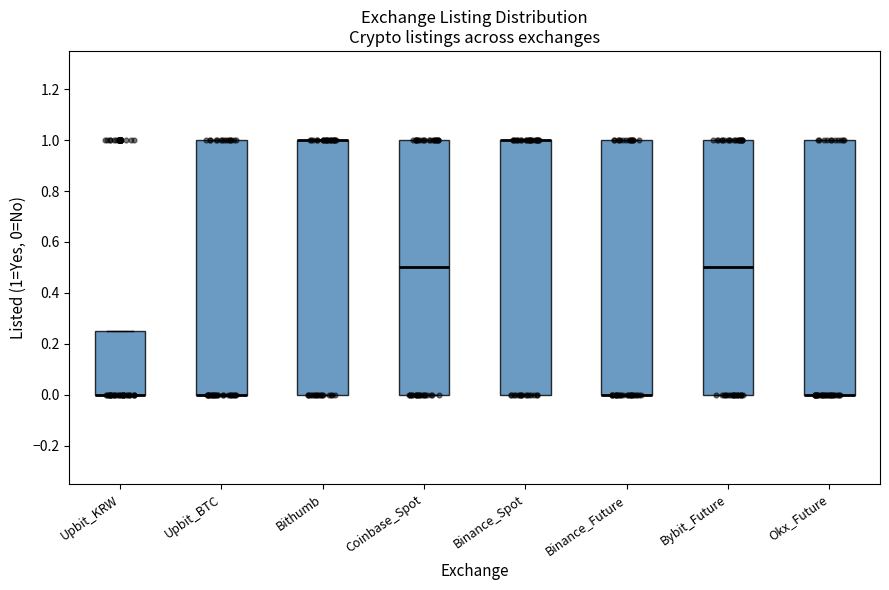

Reading left to right, read every box against the y-axis: the position of its median line, the range the box covers, and the ends of its whiskers. The values are not printed on the chart, so give them approximately, as read against the axis.

Upbit_KRW: median 0.00 (drawn on the box's lower edge), box 0.00 to 0.26, whiskers 0.00 to 0.26
Upbit_BTC: median 0.00 (drawn on the box's lower edge), box 0.00 to 1.00, whiskers 0.00 to 1.00
Bithumb: median 1.00 (drawn on the box's upper edge), box 0.00 to 1.00, whiskers 0.00 to 1.00
Coinbase_Spot: median 0.50, box 0.00 to 1.00, whiskers 0.00 to 1.00
Binance_Spot: median 1.00 (drawn on the box's upper edge), box 0.00 to 1.00, whiskers 0.00 to 1.00
Binance_Future: median 0.00 (drawn on the box's lower edge), box 0.00 to 1.00, whiskers 0.00 to 1.00
Bybit_Future: median 0.50, box 0.00 to 1.00, whiskers 0.00 to 1.00
Okx_Future: median 0.00 (drawn on the box's lower edge), box 0.00 to 1.00, whiskers 0.00 to 1.00